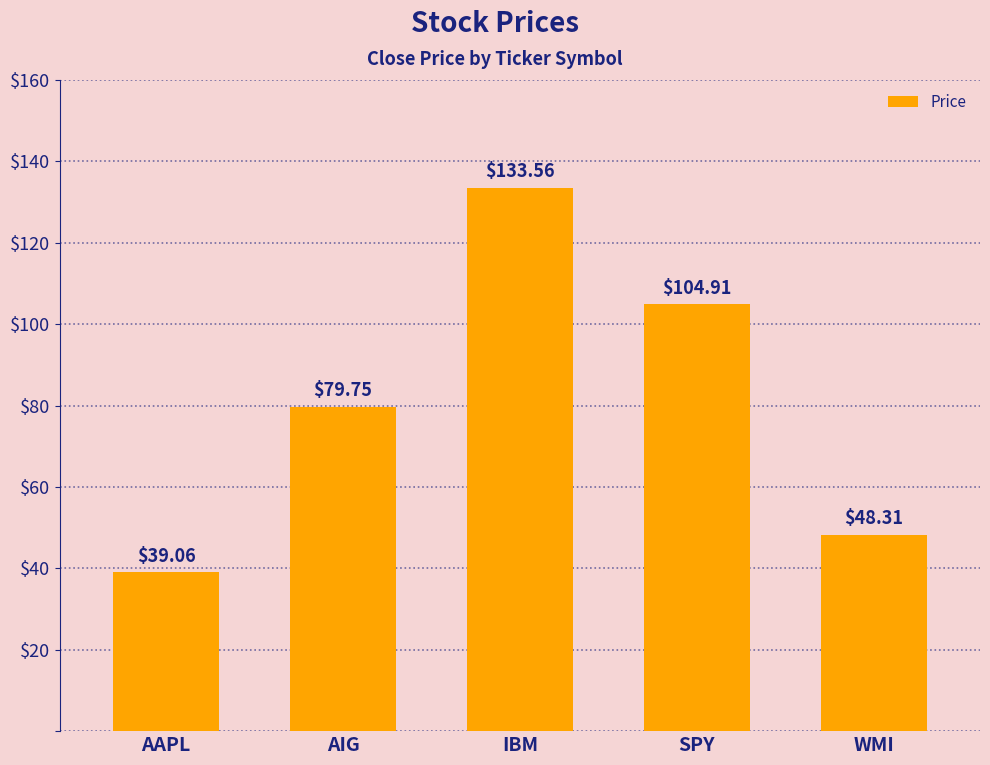

Count the number of data series in this chart.

1